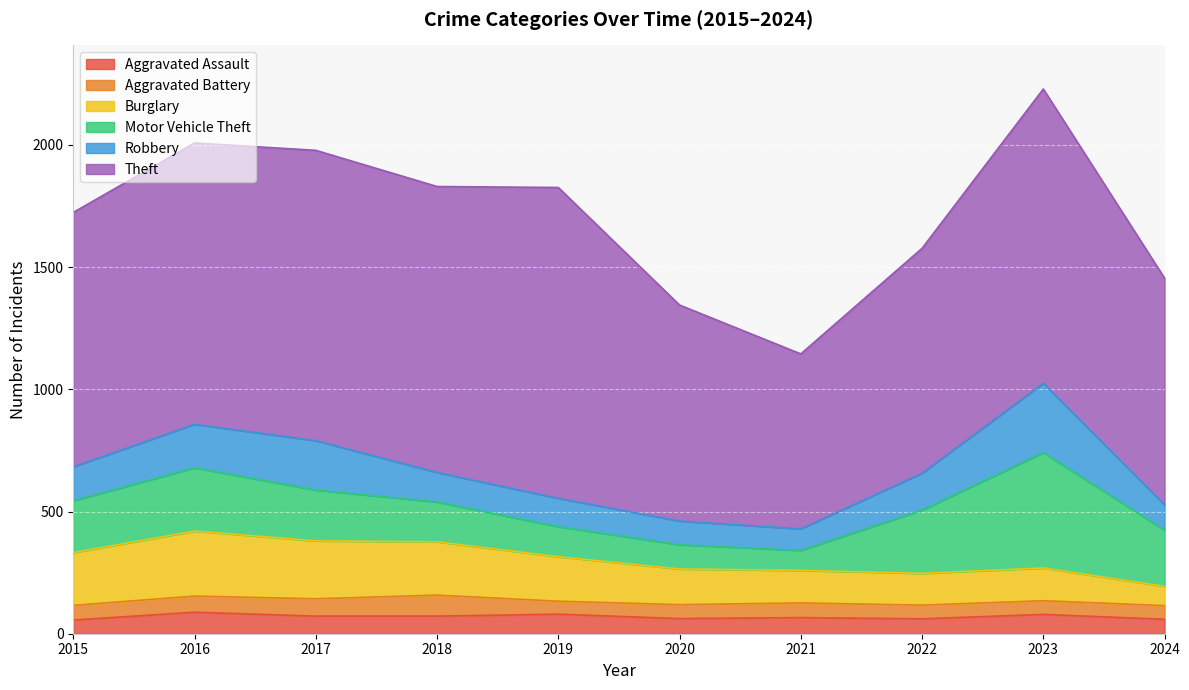

What is the value of the Theft point at the 10th from the left?

928